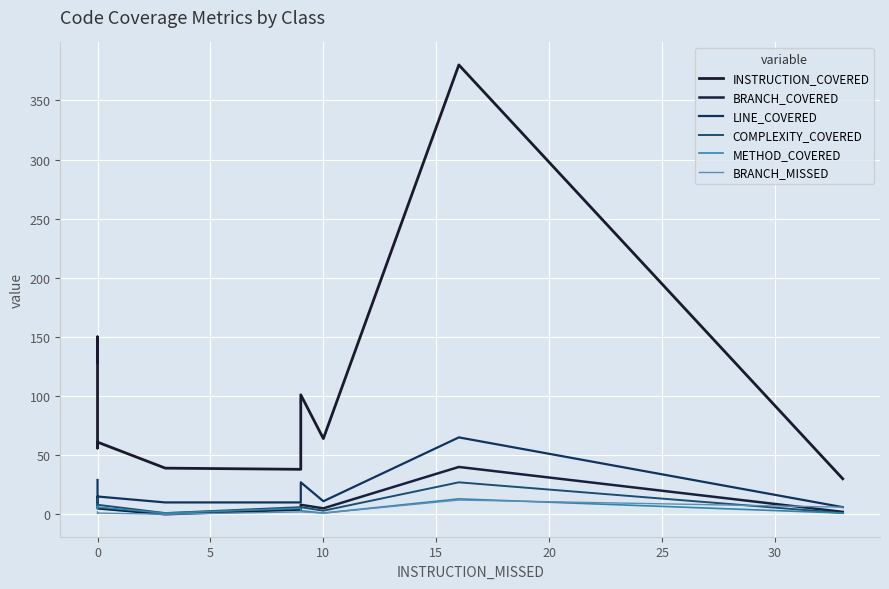

Reading right to left, extract all data points from this chart.

INSTRUCTION_COVERED: 30	380	64	101	38	39	61	61	56	150	129
BRANCH_COVERED: 2	40	5	8	4	0	5	5	5	14	11
LINE_COVERED: 6	65	11	27	10	10	15	15	13	29	29
COMPLEXITY_COVERED: 1	27	3	6	6	1	8	8	7	13	11
METHOD_COVERED: 1	13	1	3	5	1	6	6	5	7	6
BRANCH_MISSED: 6	12	1	2	2	0	1	1	1	2	1